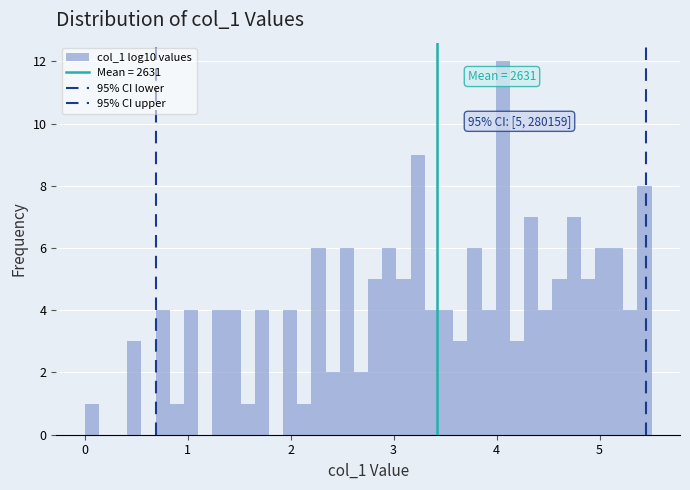

Read against the x-axis, roughly where is the centre of the tallest bar?

4.1